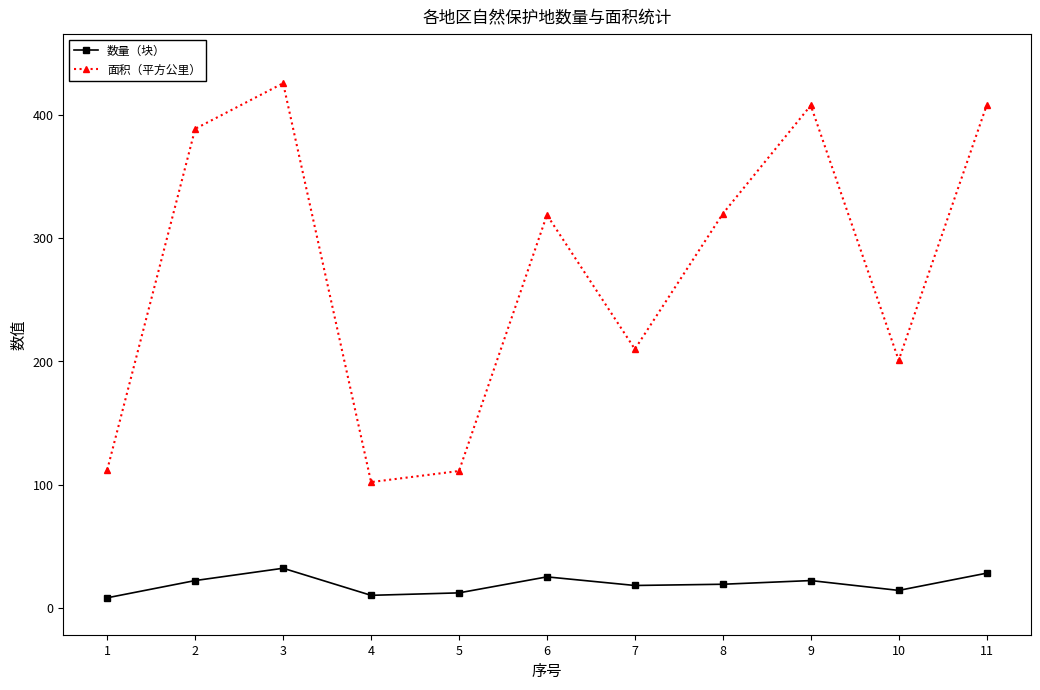

True or false: 面积（平方公里） and 数量（块） cross at least once.

False